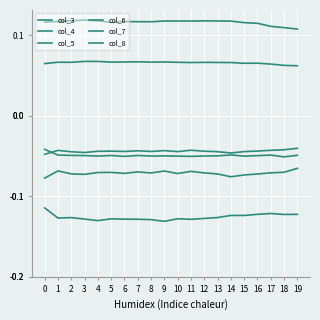

Does the chart have visible grid lines?

Yes